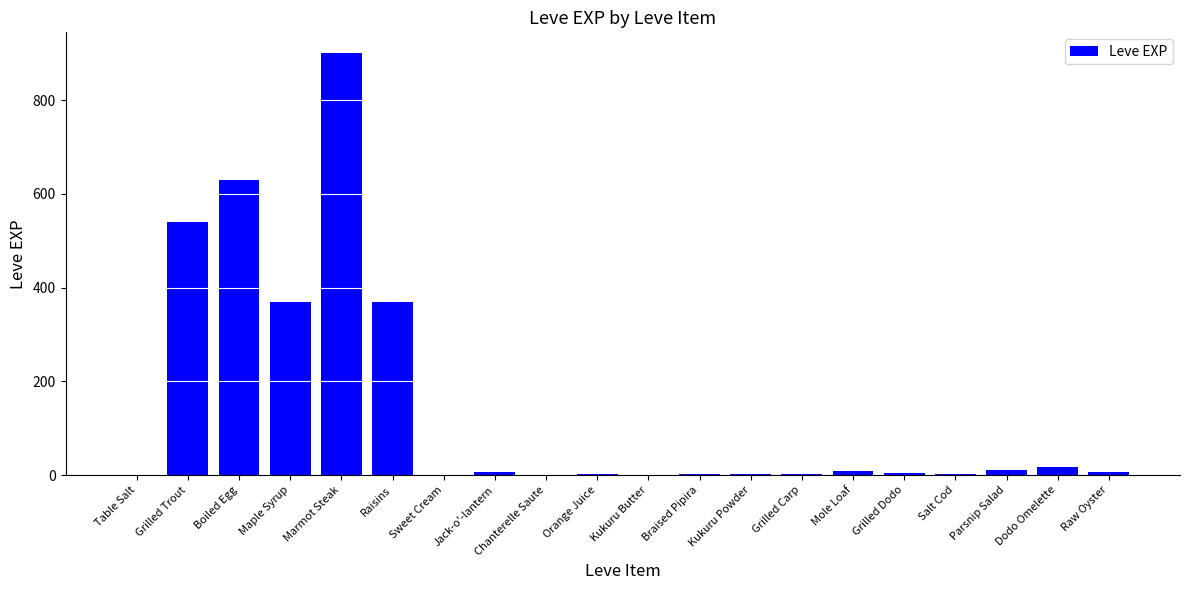

Are the bars grouped side by side (vs. stacked)?

No